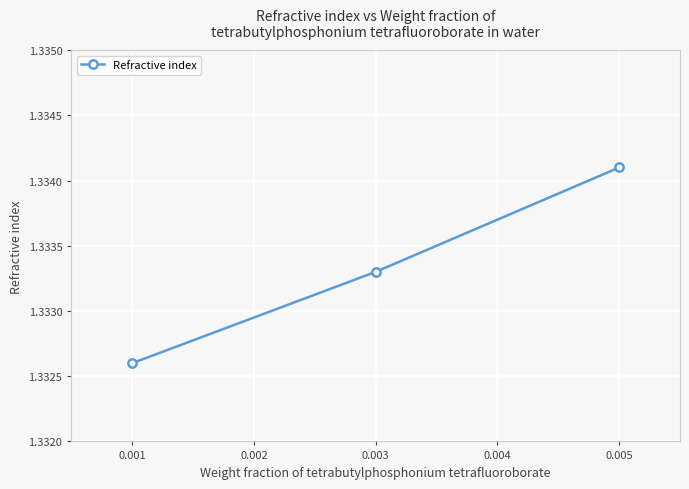

Is it true that the value at 0.005 is 2.4?

False